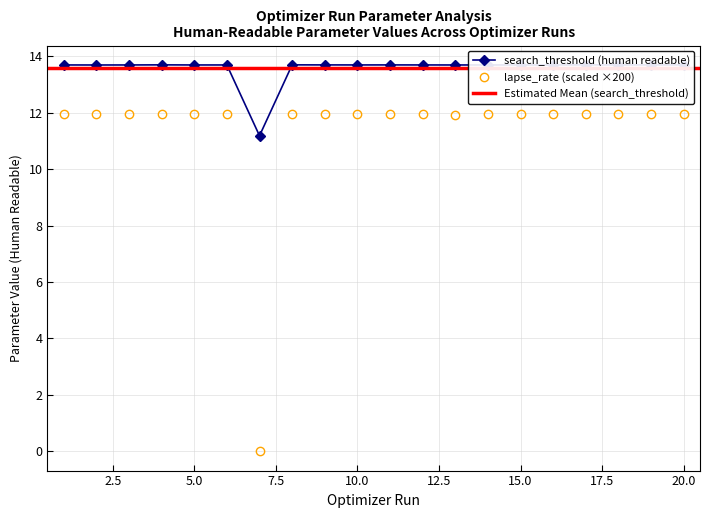

True or false: lapse_rate (scaled ×200) has a value of 12.0 at 5.0.

True